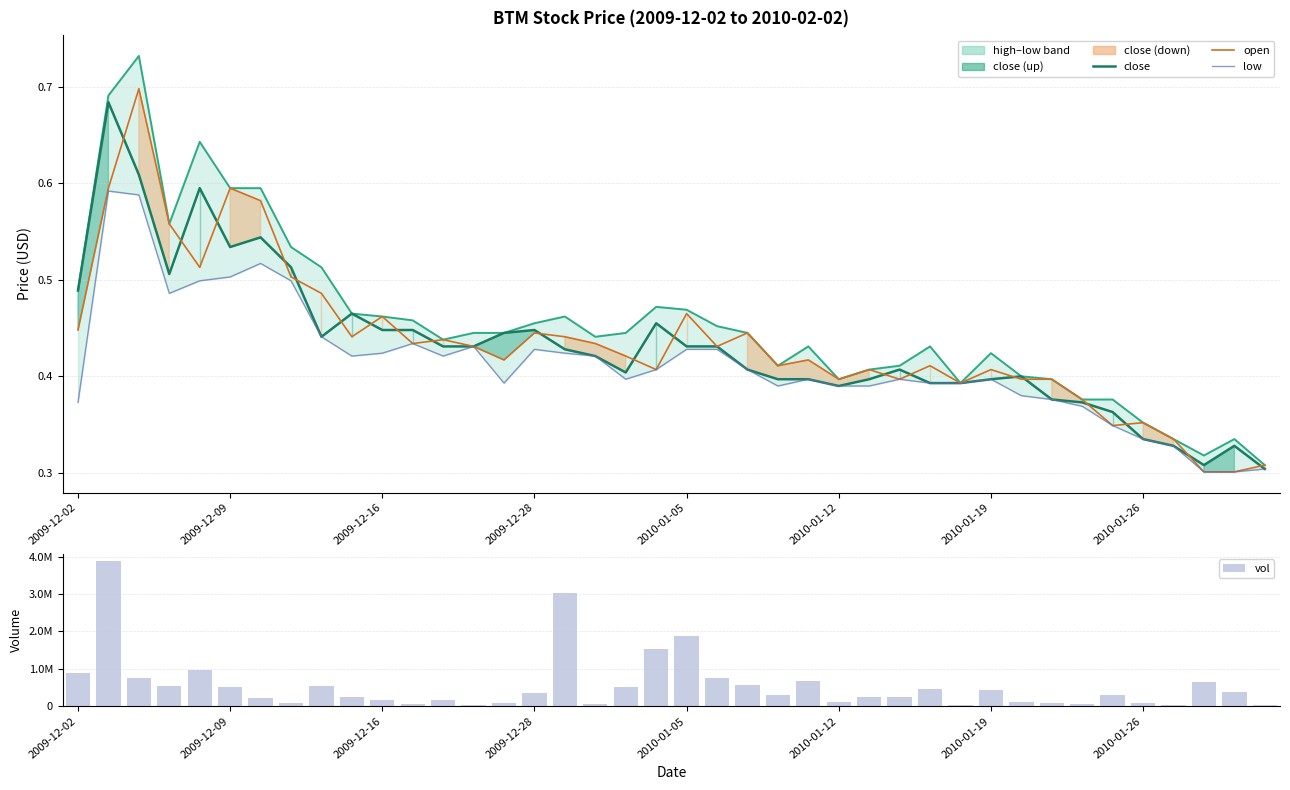

What is the sum of all high values?

18.2